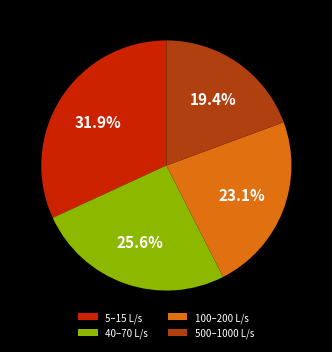

Does any single category account for the majority?

No